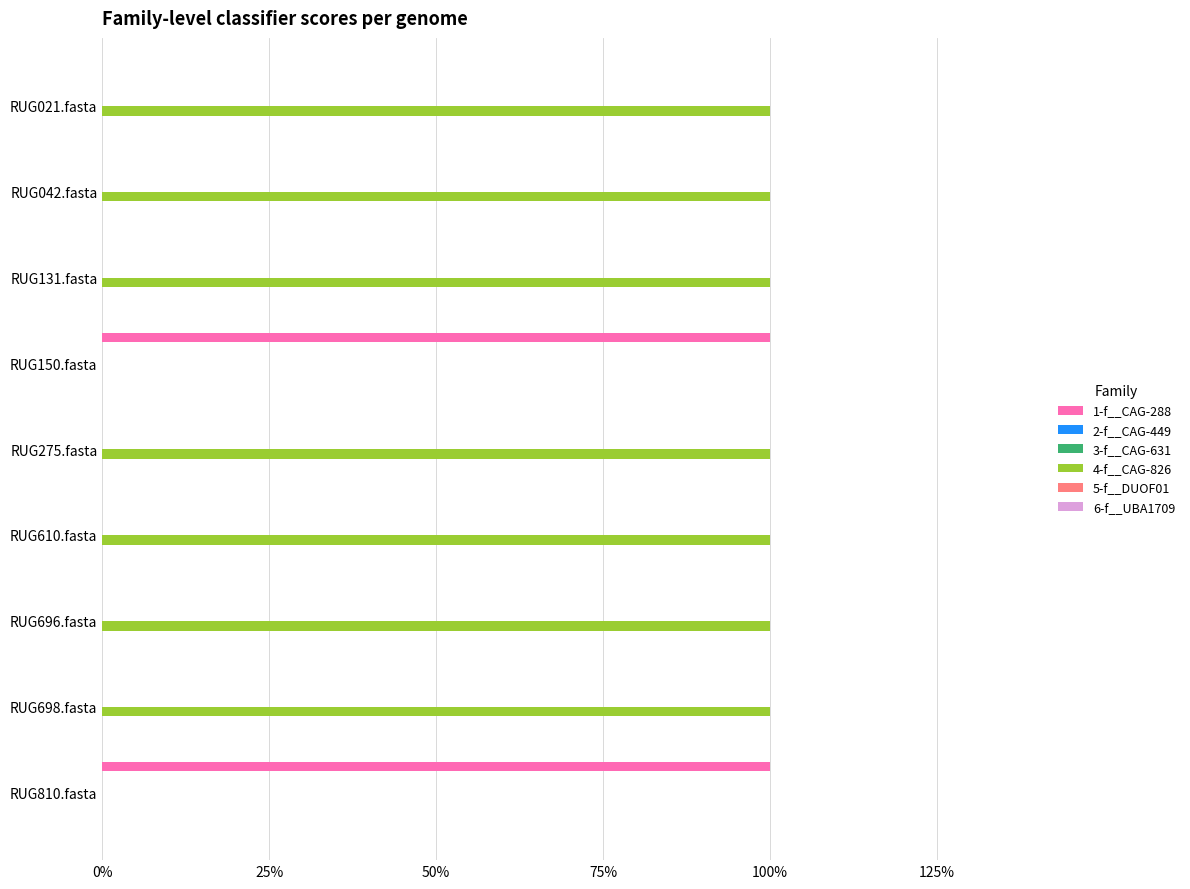

How many categories are shown in the chart?

9